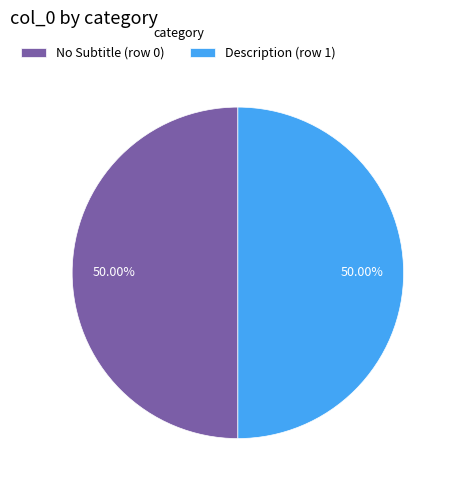

How many slices are in this pie chart?

2